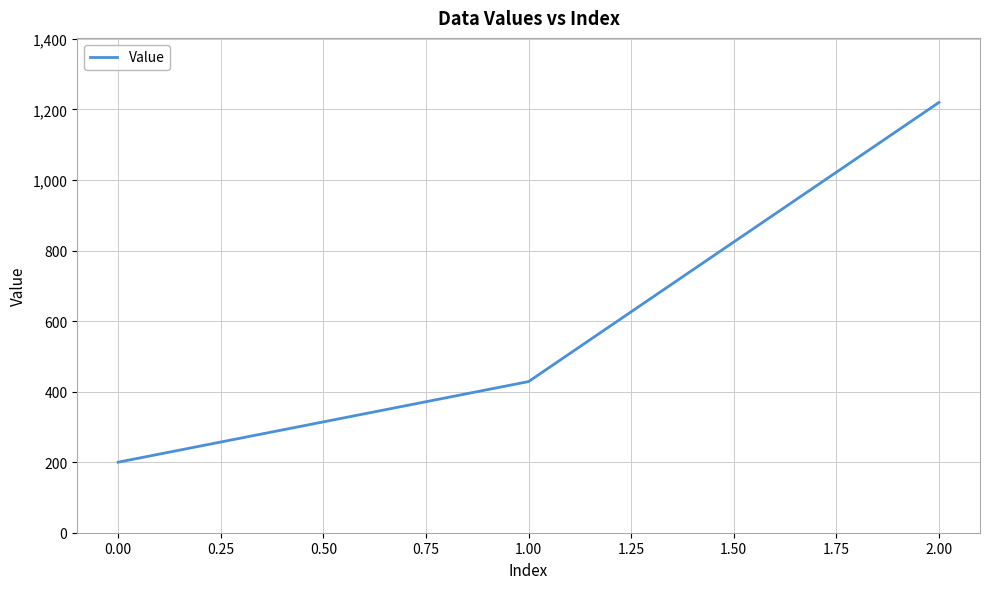

Approximately how many times larger is the value at 0.00 compared to 1.00?

0.5